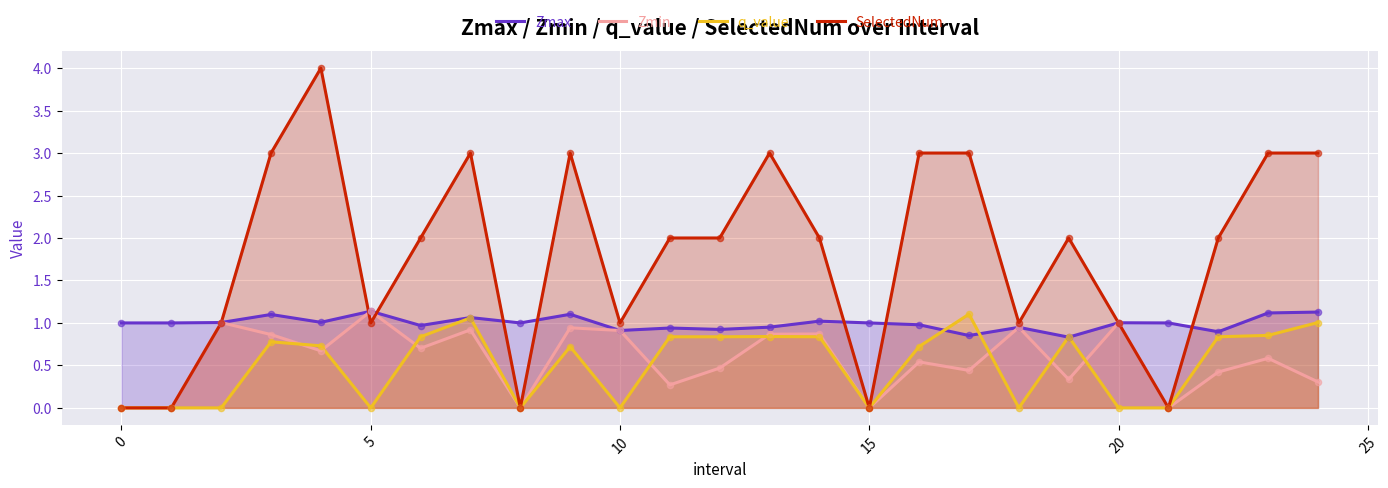

What is the total value across all series at 23?

5.6